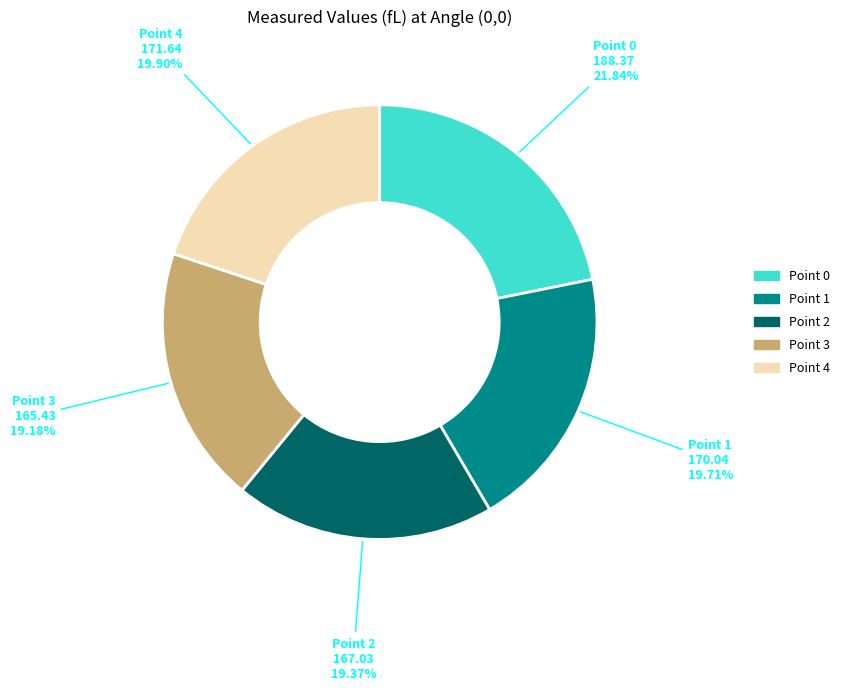

The Point 0 slice represents 22% of the pie. True or false?

True